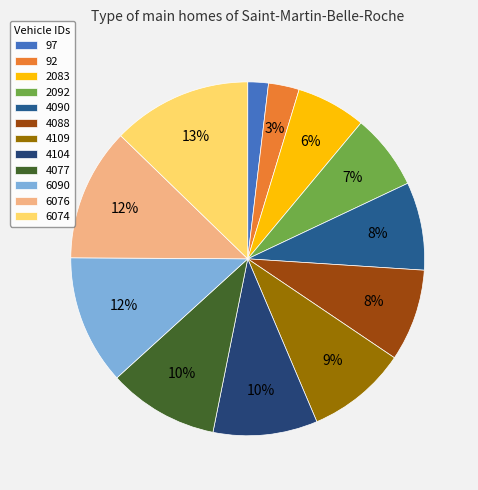

To the nearest percent, what is the difference between the largest and smallest slice percentages?

11%